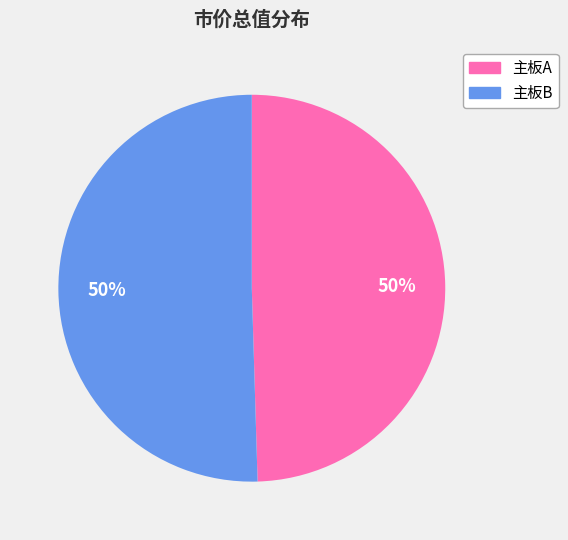

Approximately how many times larger is the value at 主板B compared to 主板A?

1.0